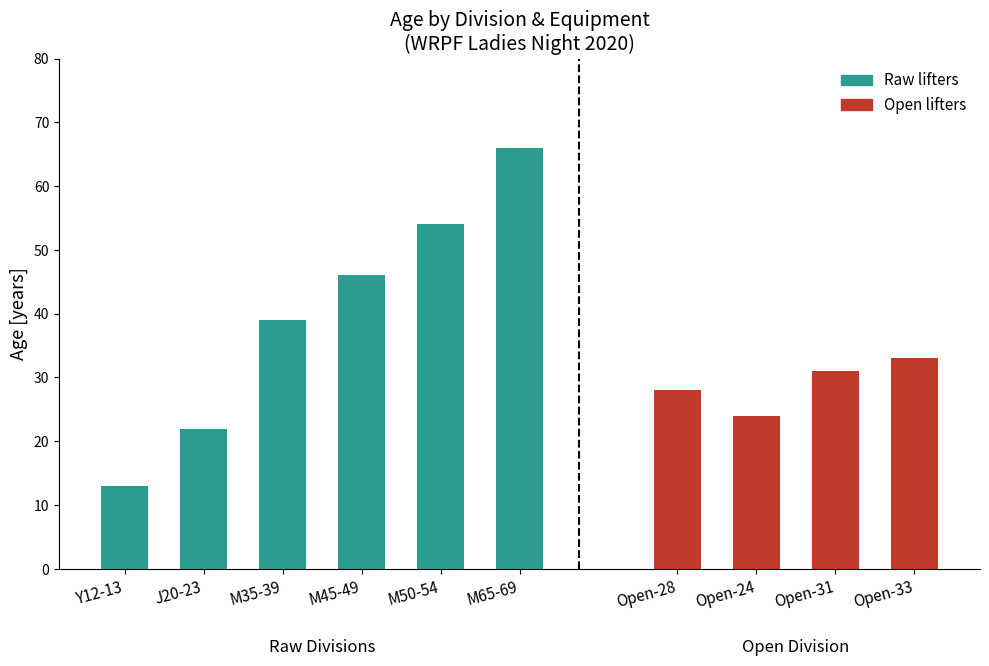

What is the change in value from Y12-13 to M45-49?

+33